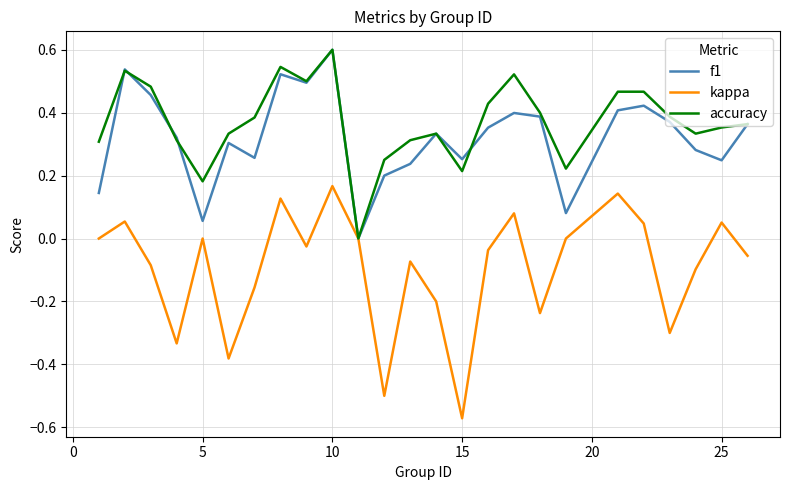

What is the highest value of the accuracy series?

0.6